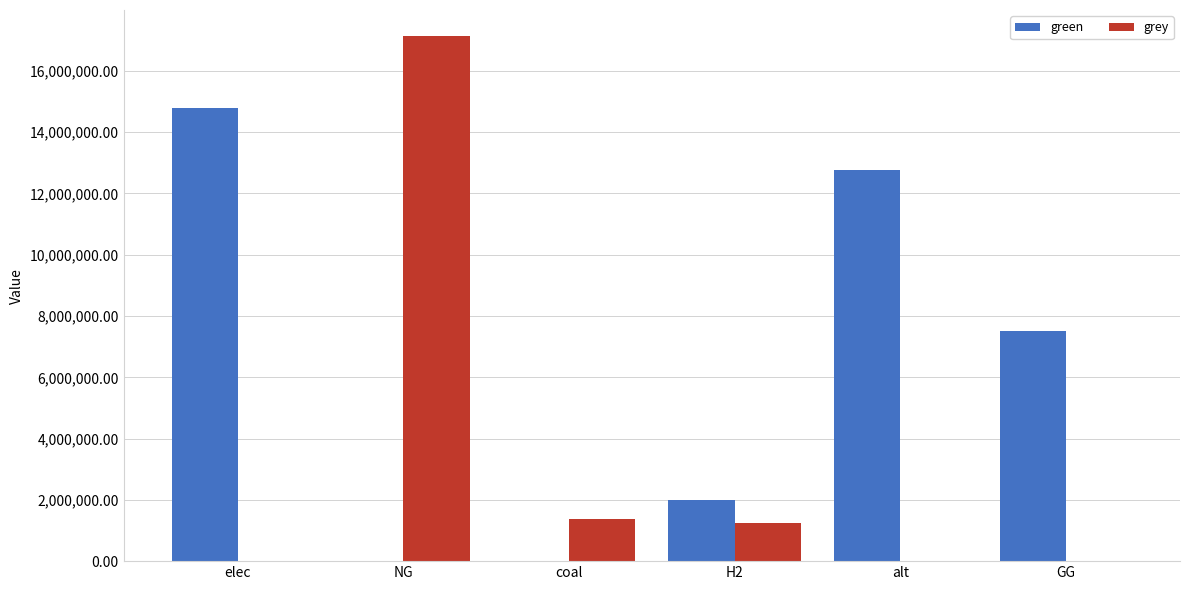

Where is green nearest to the value 7393873?

GG